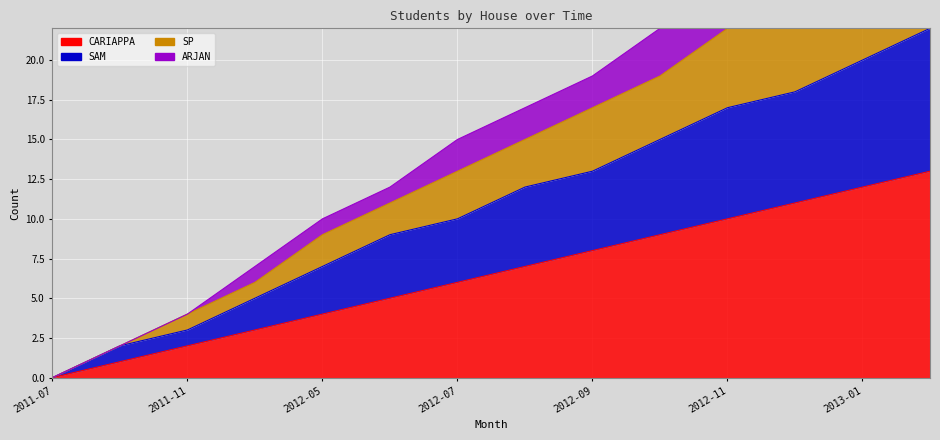

Which series has the largest range (max minus min)?

ARJAN